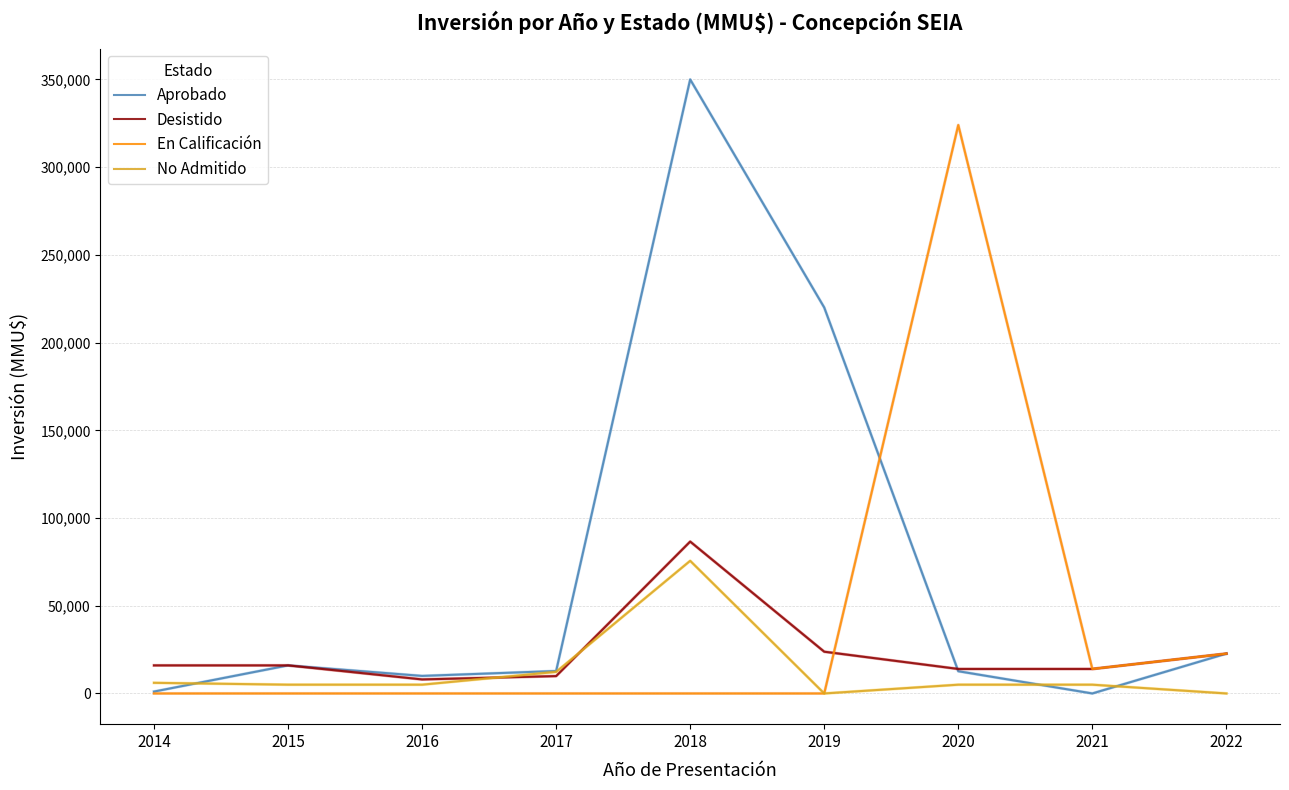

True or false: Desistido has a value of 8987 at 2019.

False